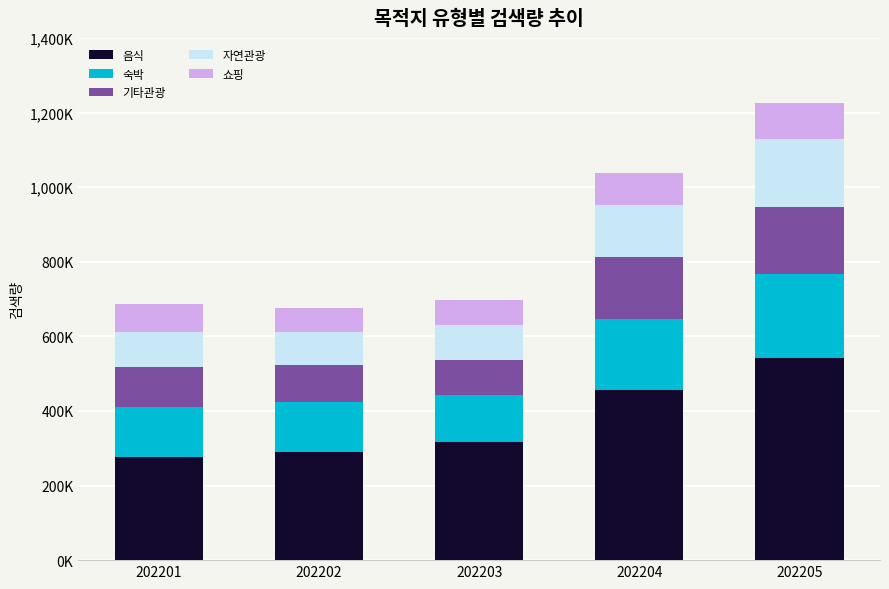

What are all the series names shown in the legend?

음식, 숙박, 기타관광, 자연관광, 쇼핑